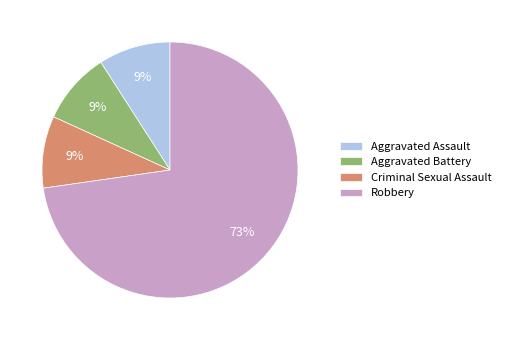

Approximately how many times larger is the value at Aggravated Assault compared to Aggravated Battery?

1.0